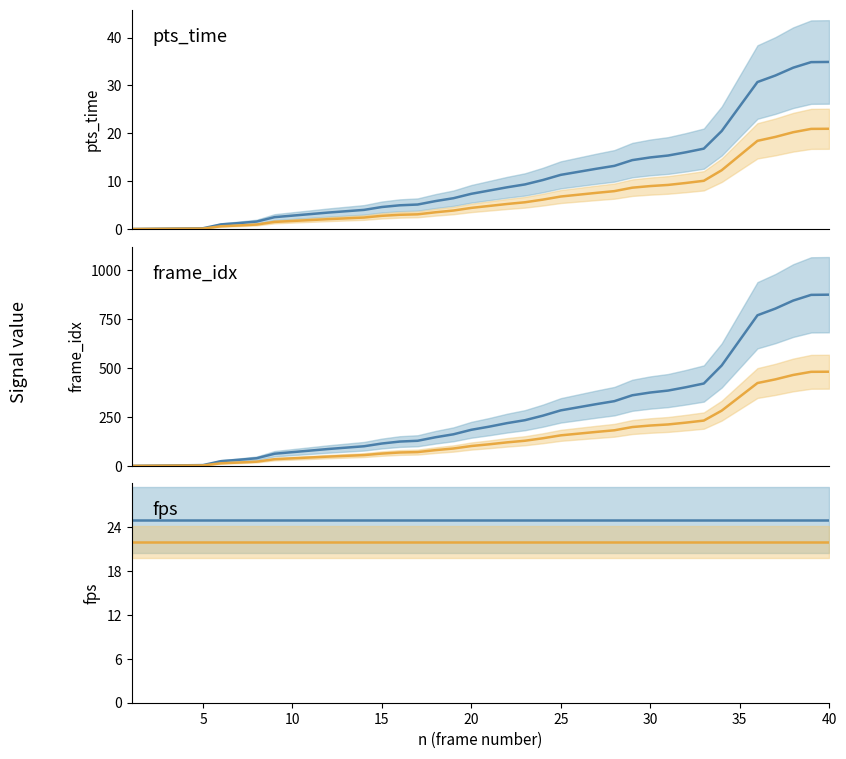

True or false: pts_time (orange) and fps (orange) intersect in this chart.

False